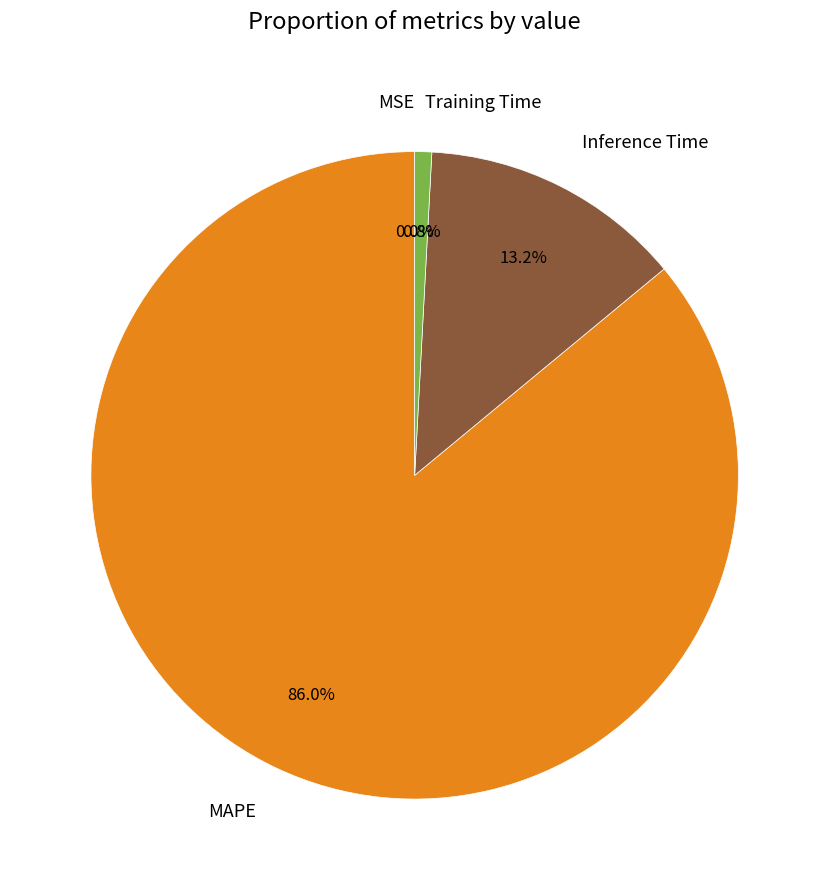

To the nearest percent, what is the difference between the largest and smallest slice percentages?

86%